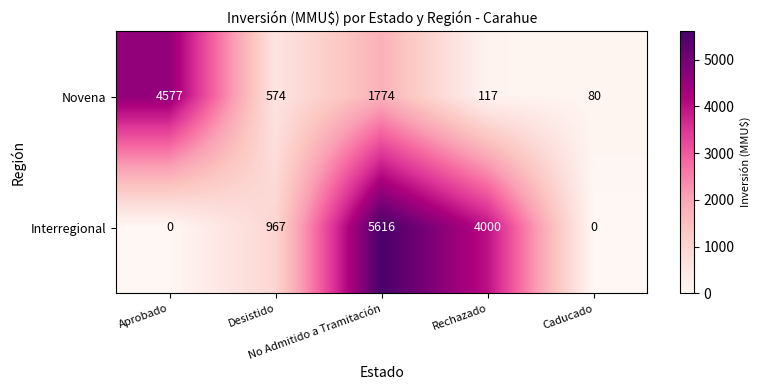

Rank the series by their maximum value, from lowest to highest.

Novena, Interregional